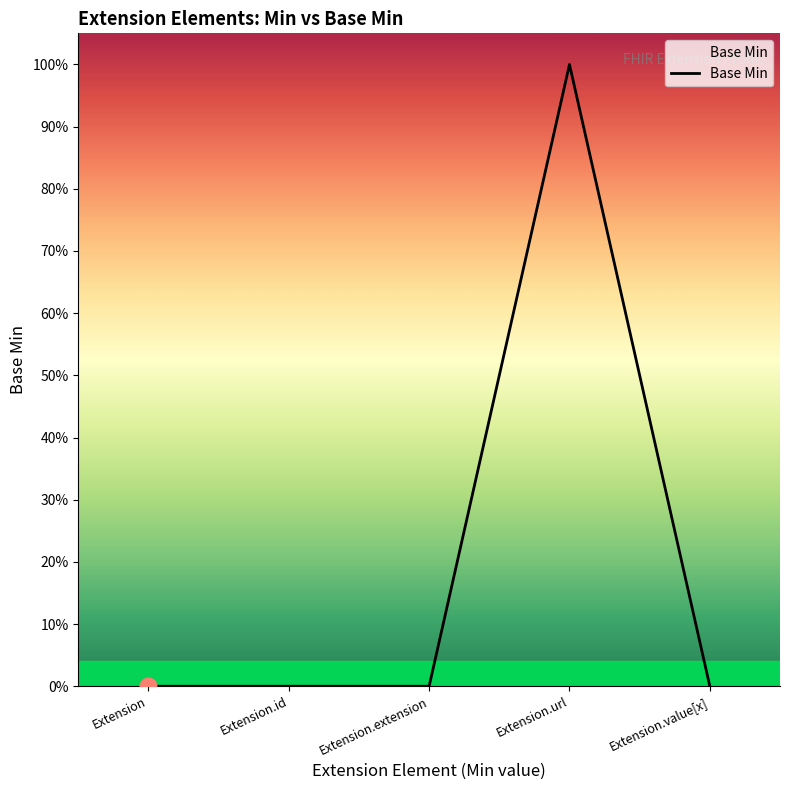

The value at Extension.id is 0. True or false?

True